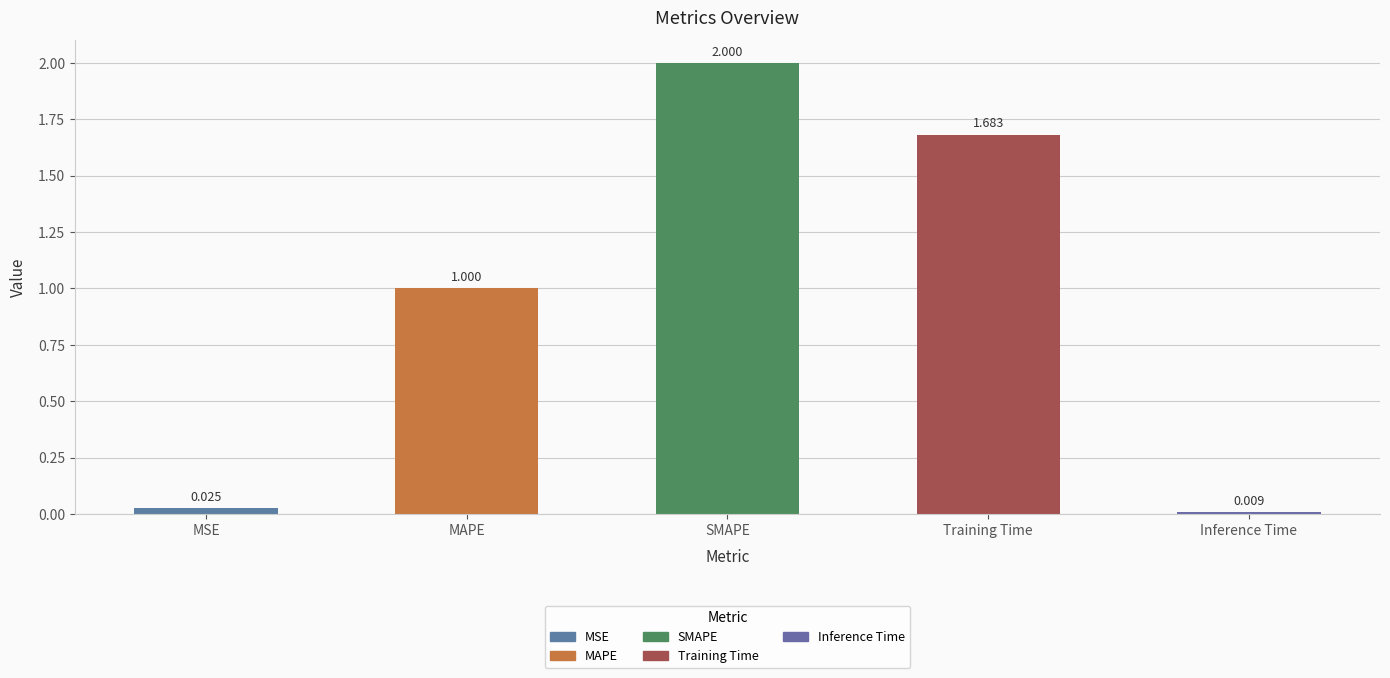

The value at Training Time is 0.9. True or false?

False